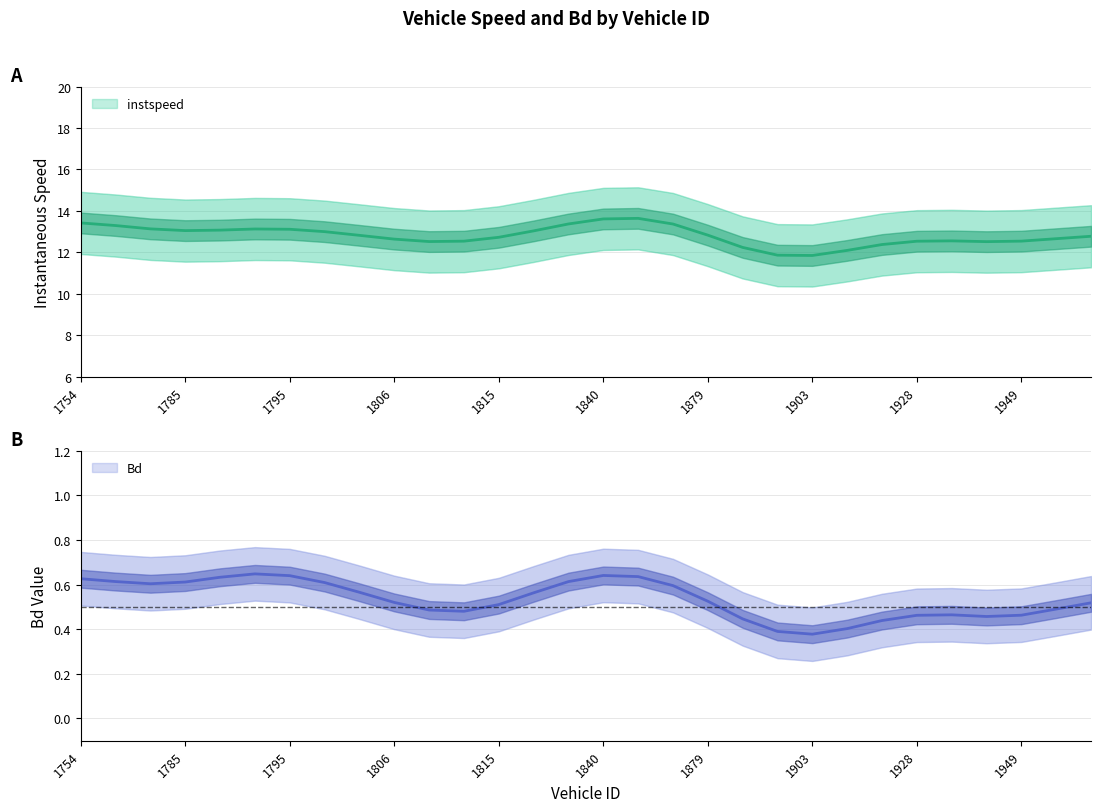

Does the chart have visible grid lines?

Yes